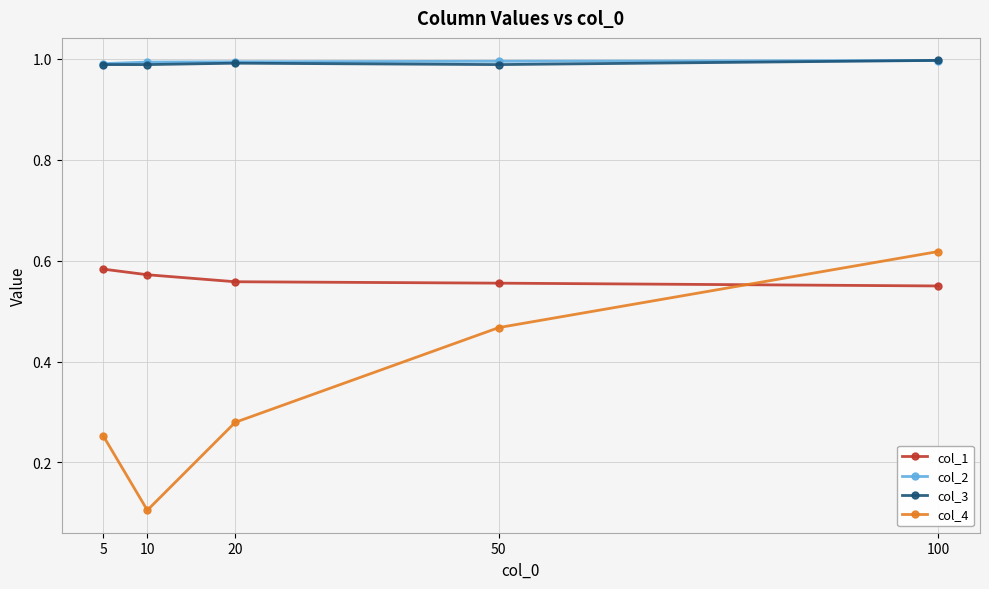

Which series changed the most between 10 and 100?

col_4